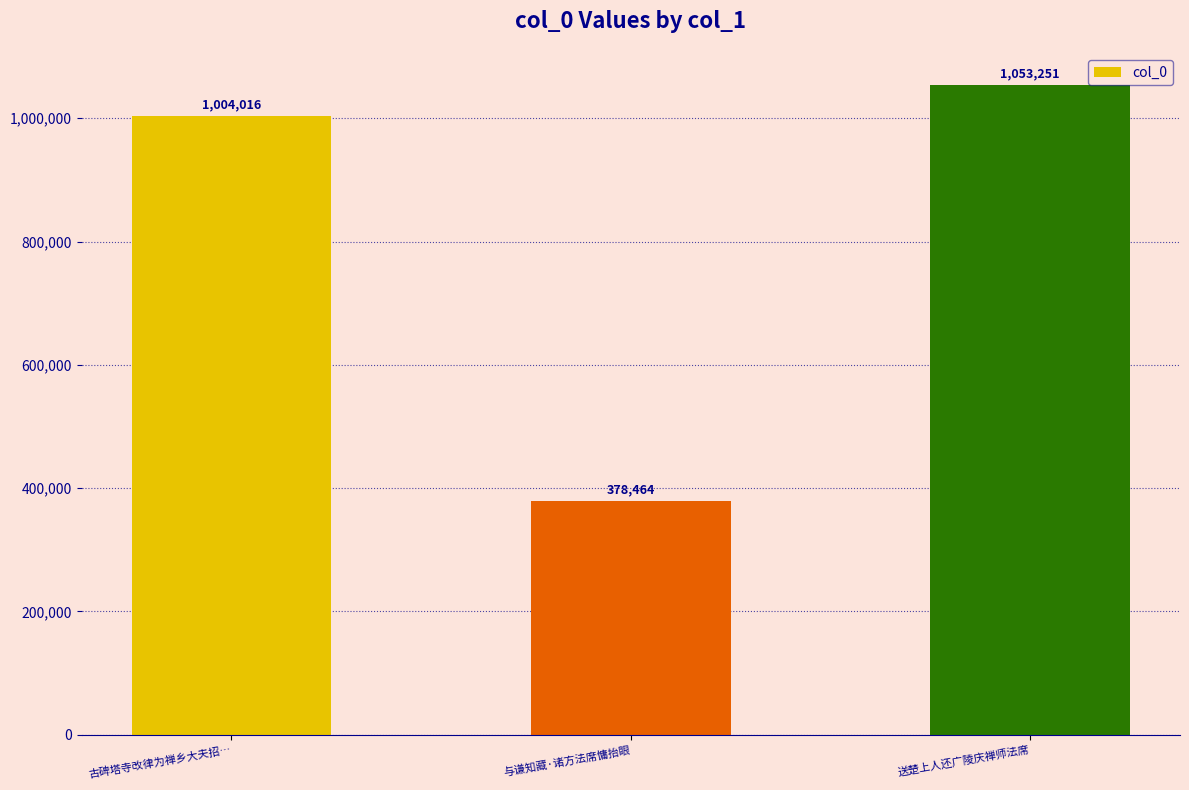

What is the difference between the maximum and second lowest values?

49235